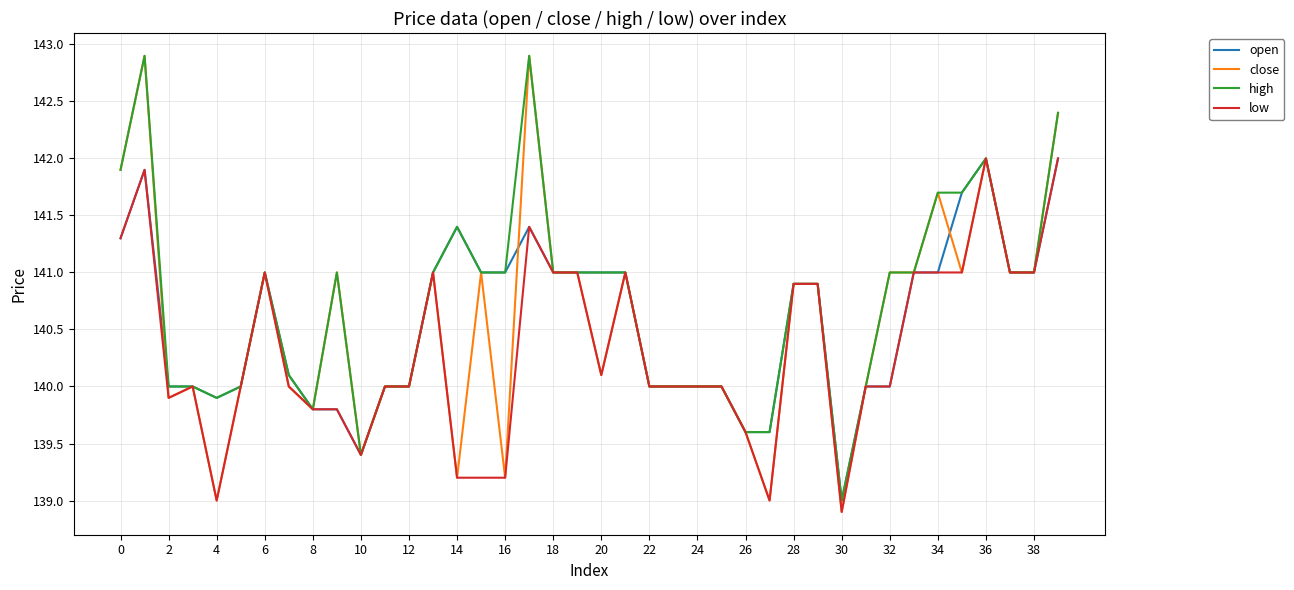

Which series has the largest range (max minus min)?

close